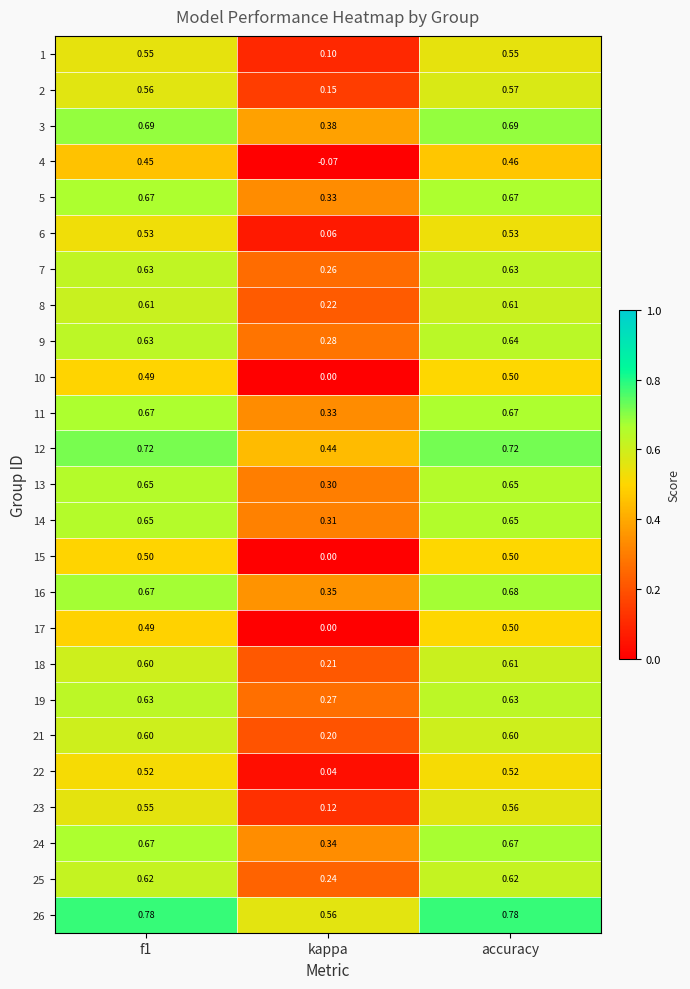

At which label is 23 closest to 0?

kappa